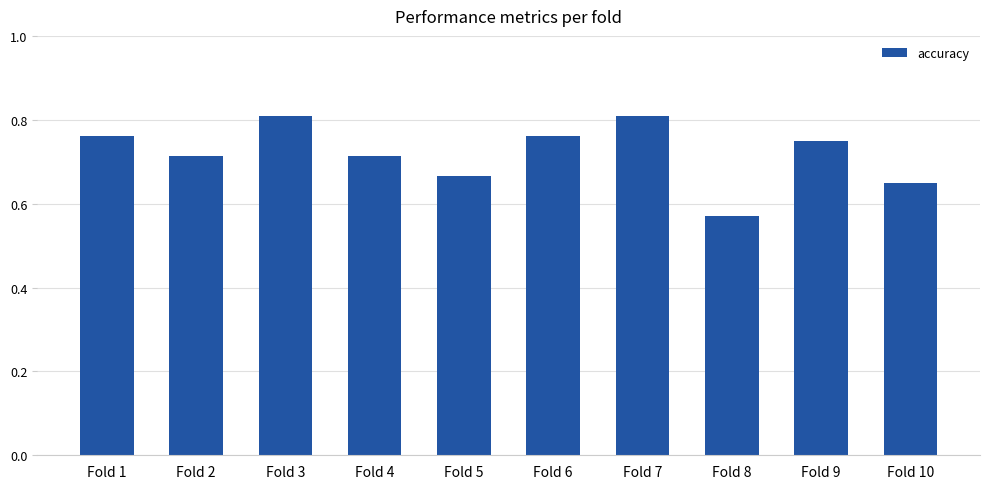

Between Fold 9 and Fold 2, which is larger?

Fold 9